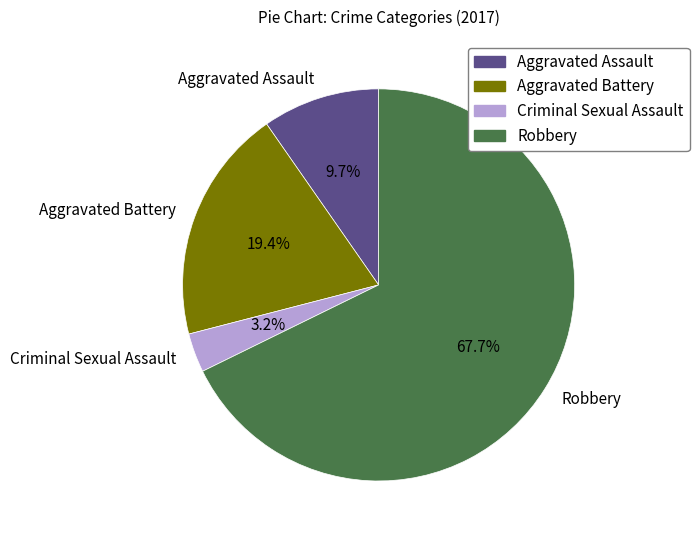

Do Aggravated Assault and Aggravated Battery together represent more than half of the pie?

No